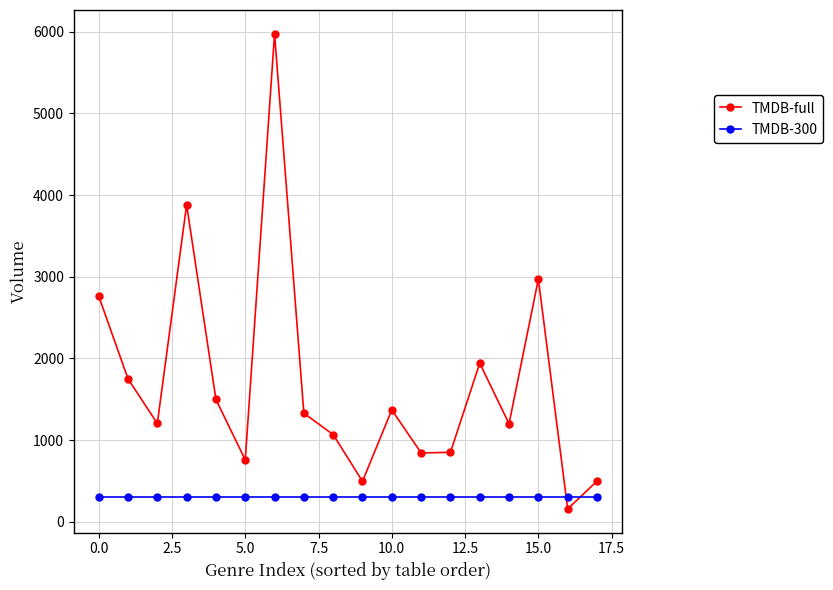

How many values in the TMDB-full series are below 1329?

9